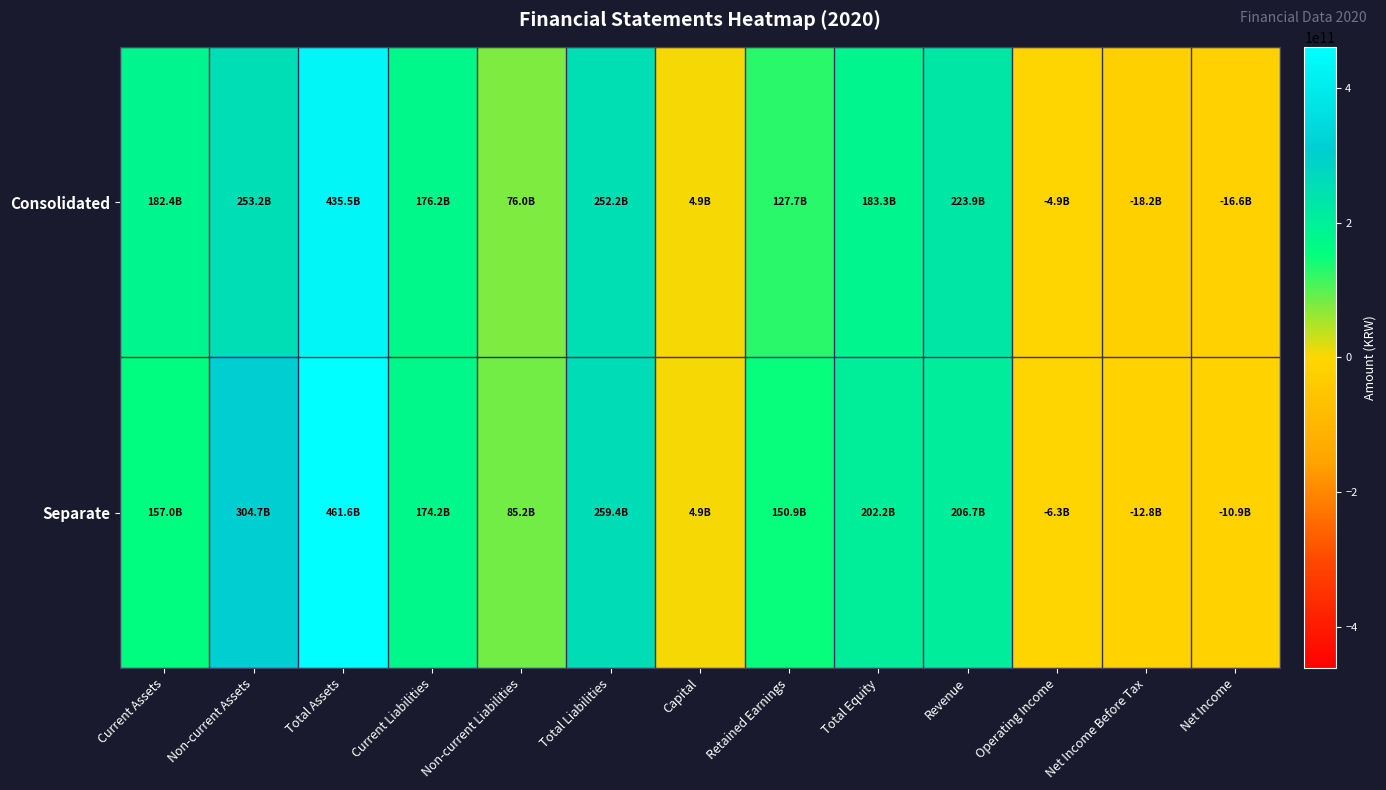

Which series has the widest spread of values?

Separate